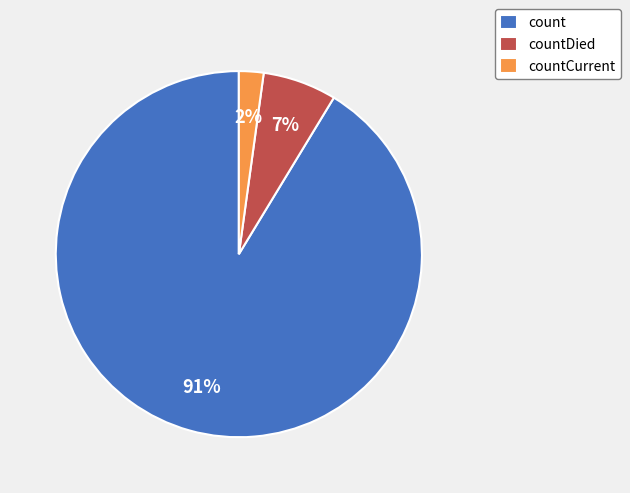

To the nearest percent, what portion does countDied represent?

7%